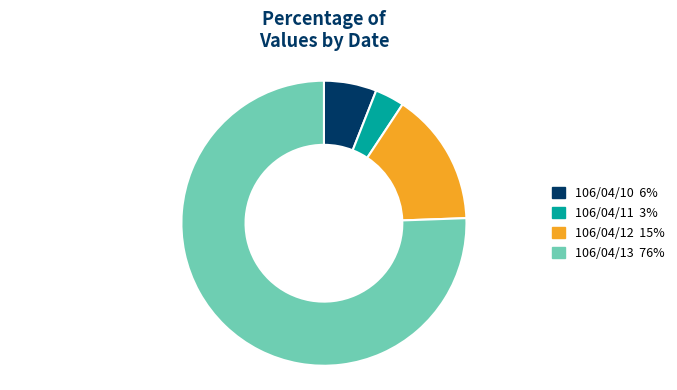

What is the smallest slice in the pie chart?

106/04/11